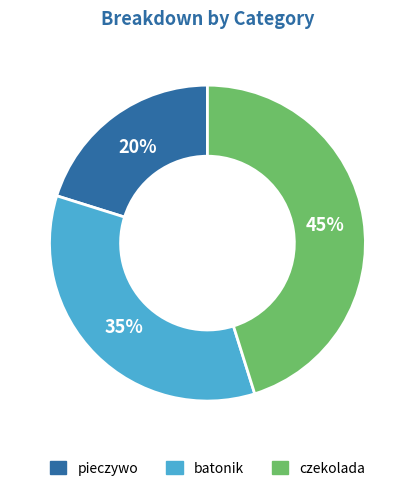

Which slice is the smallest?

pieczywo